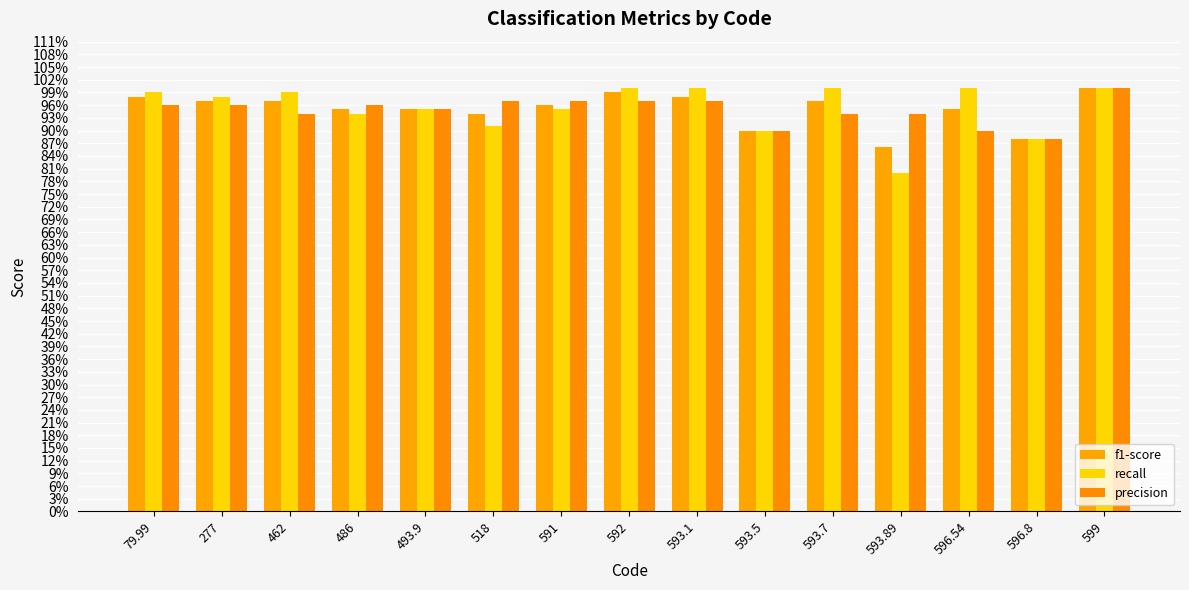

What is the value of the precision bar at the 4th from the left?

1.0